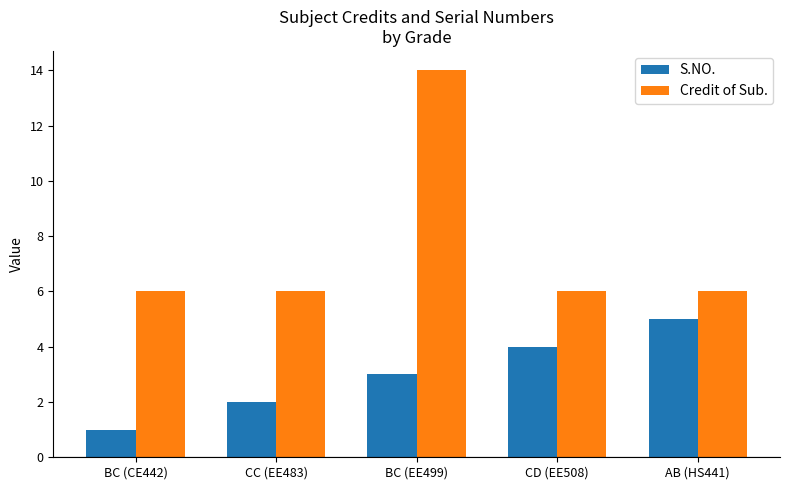

Rank the series by their average value, from highest to lowest.

Credit of Sub., S.NO.